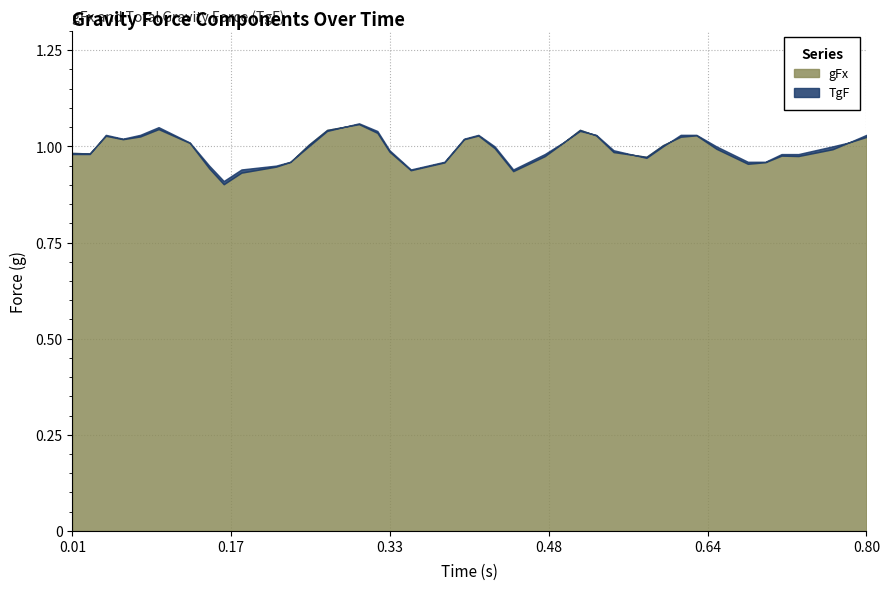

At how many categories does at least one series exceed 0?

40